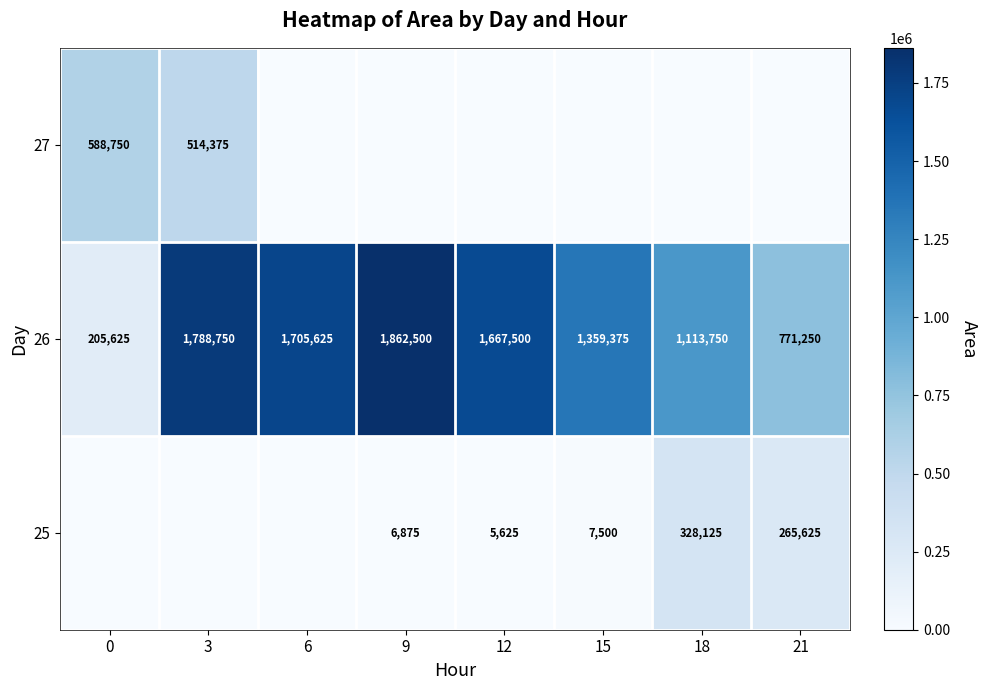

What is the difference between the maximum and minimum values in the row_0 series?

328125